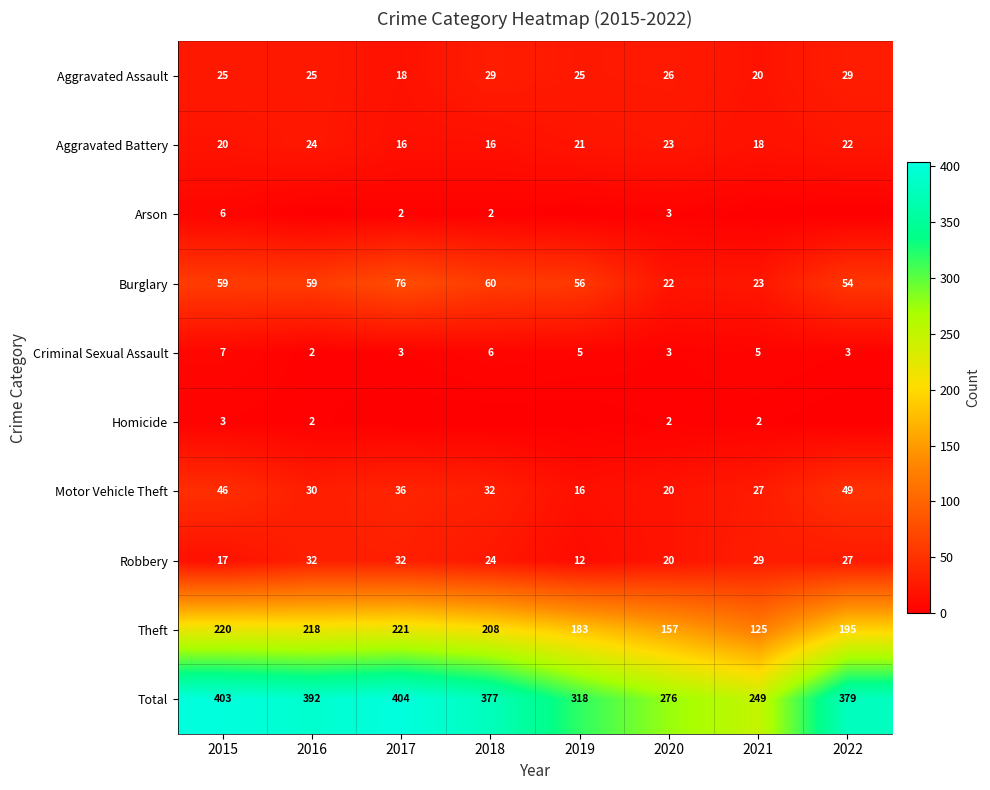

How many data points in Total are less than 379?

4